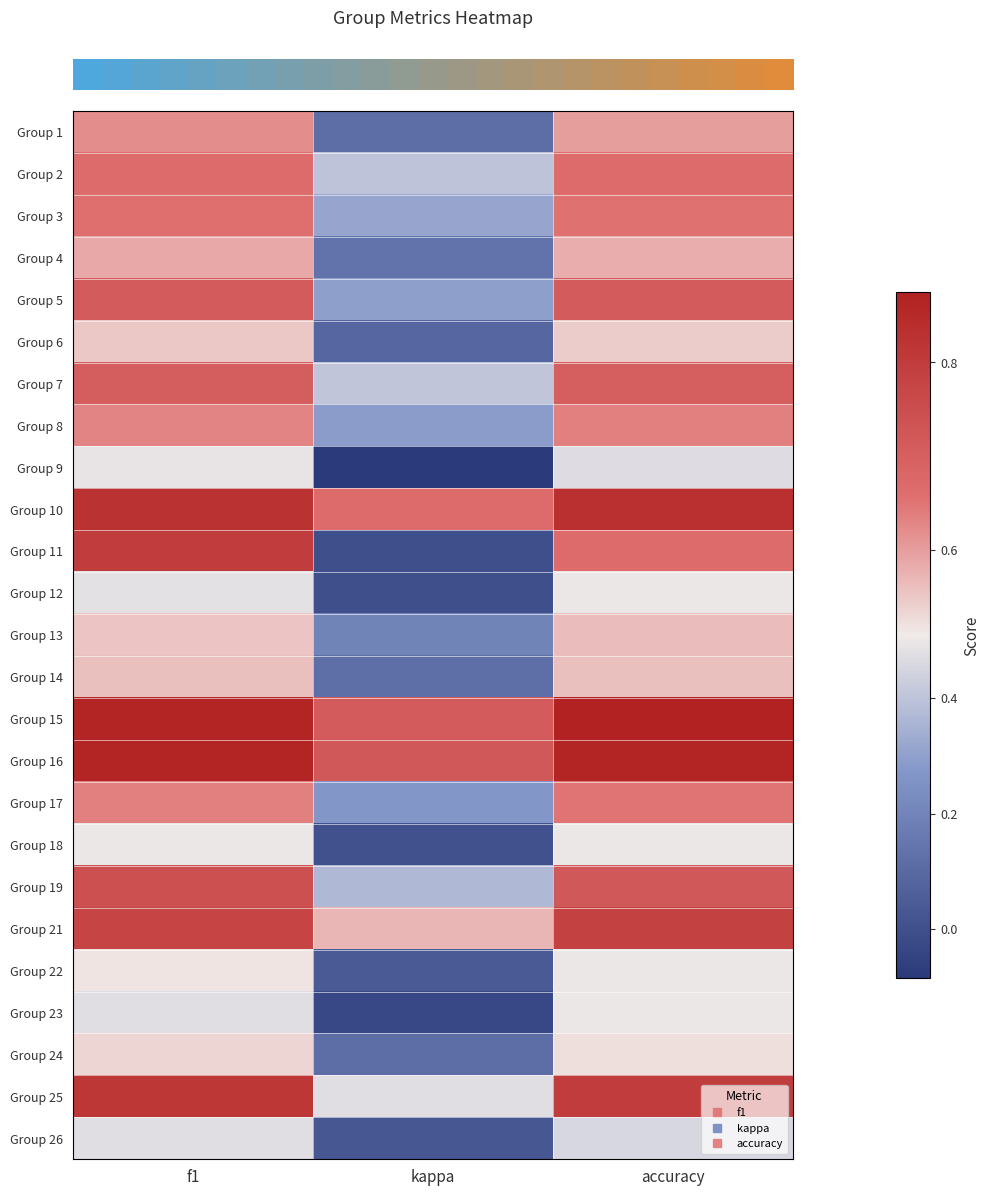

Which has a higher value, accuracy or kappa?

accuracy